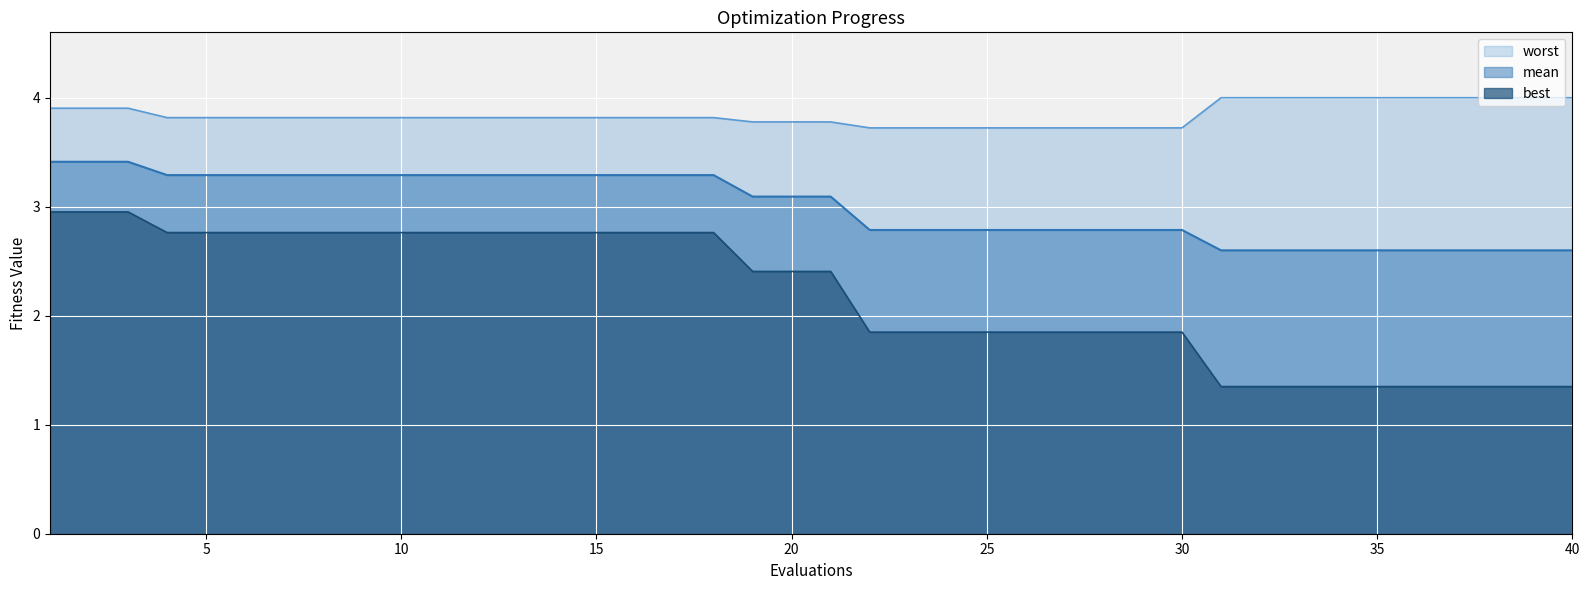

At 15, list the series in order from smallest to largest.

best, mean, worst